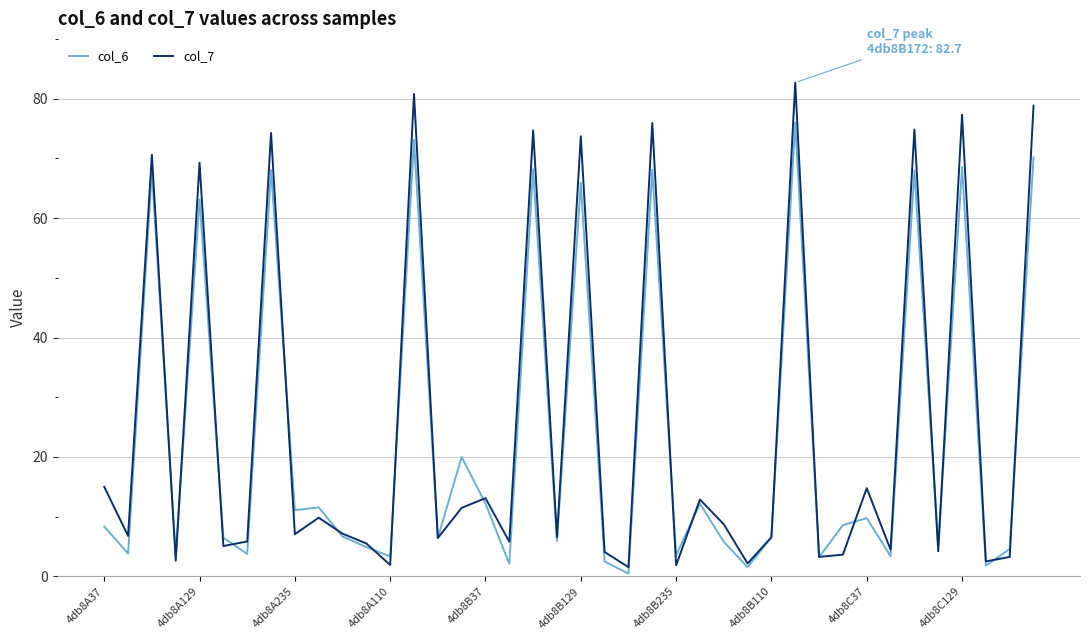

What is the highest value of the col_6 series?

76.0